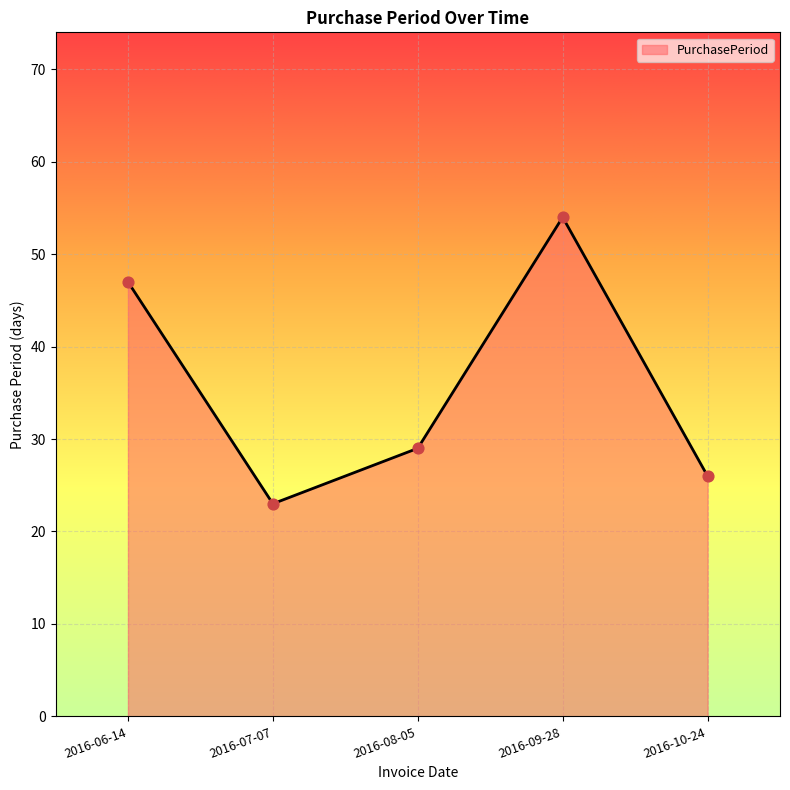

Between 2016-06-14 and 2016-09-28, which is larger?

2016-09-28